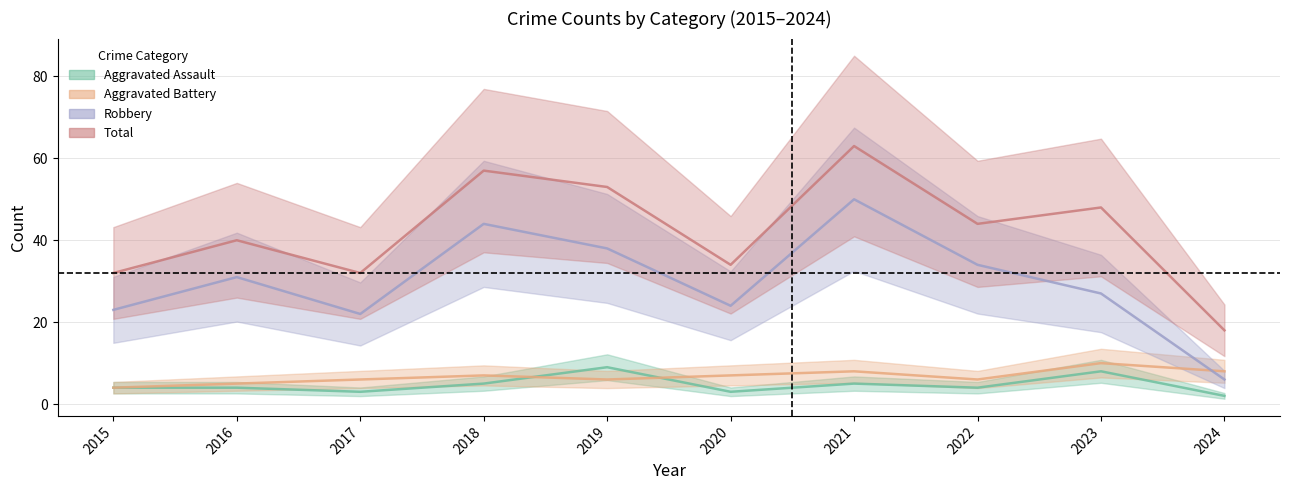

Which series has the largest total across all categories?

Total